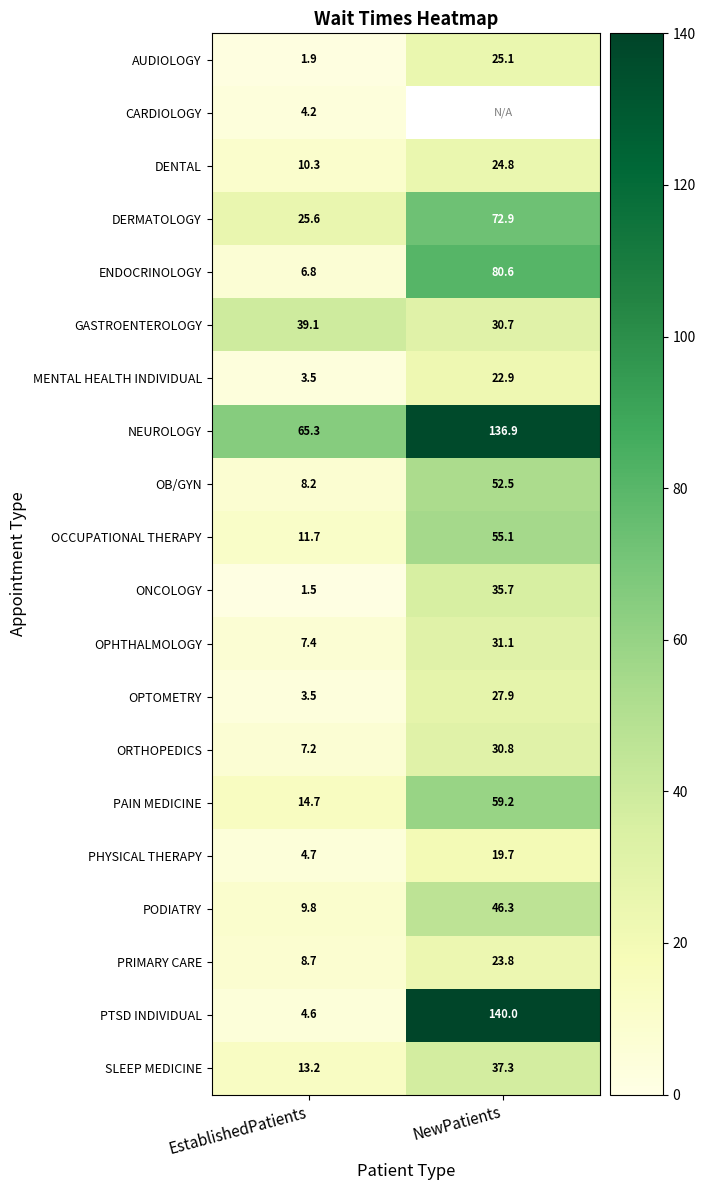

Is it true that GASTROENTEROLOGY equals 17.3 at EstablishedPatients?

False